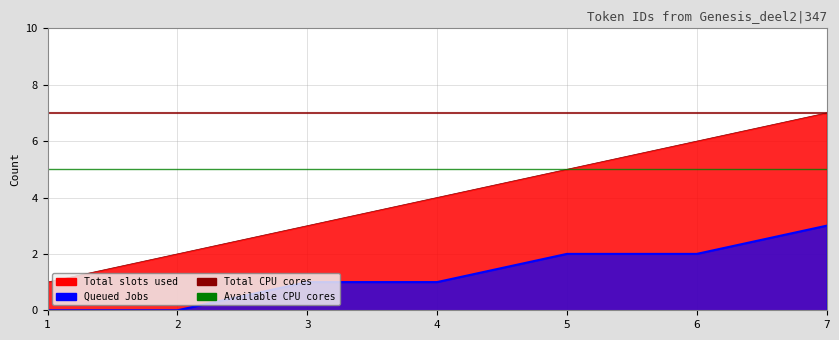

Is it true that Queued Jobs equals 0 at 4?

False